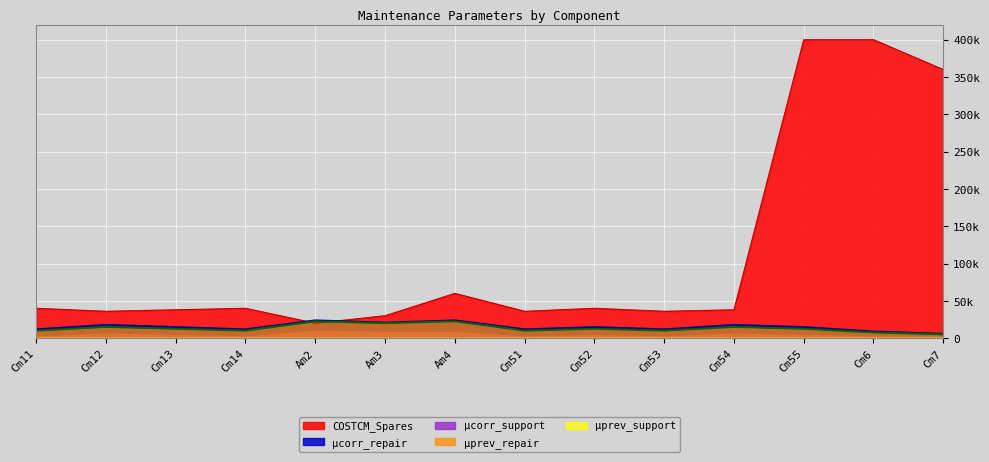

Does the chart display data point markers on the line(s)?

No